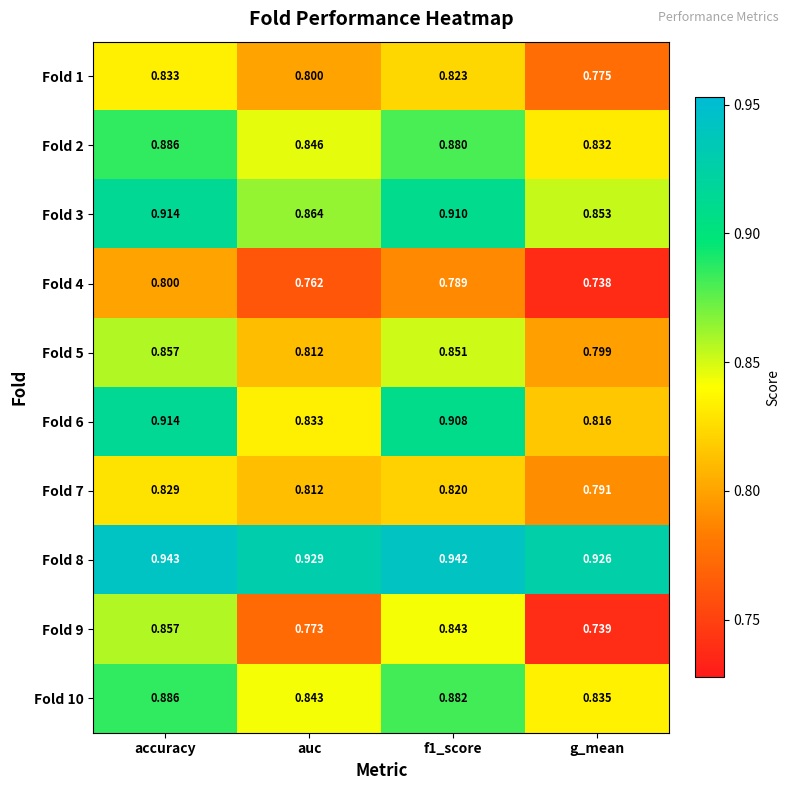

Is the value of Fold 4 at f1_score greater than the value of Fold 3 at auc?

No